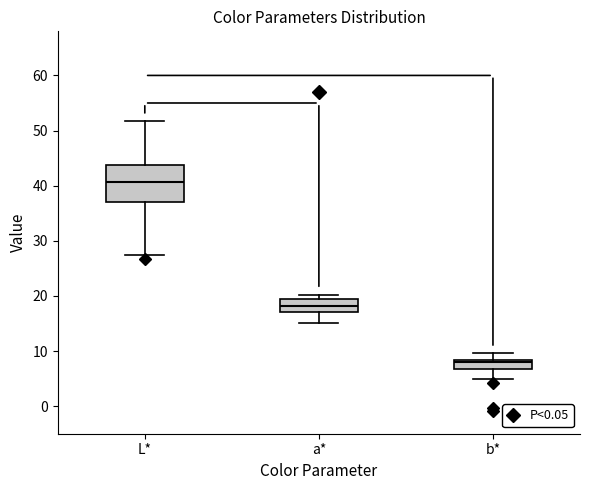

Reading left to right, read every box against the y-axis: the position of its median line, the range the box covers, and the ends of its whiskers. The values are not printed on the chart, so give them approximately, as read against the axis.

L*: median 41, box 37 to 44, whiskers 27 to 52
a*: median 18, box 17 to 19, whiskers 15 to 20
b*: median 8 (just below the box's upper edge), box 7 to 8, whiskers 5 to 10